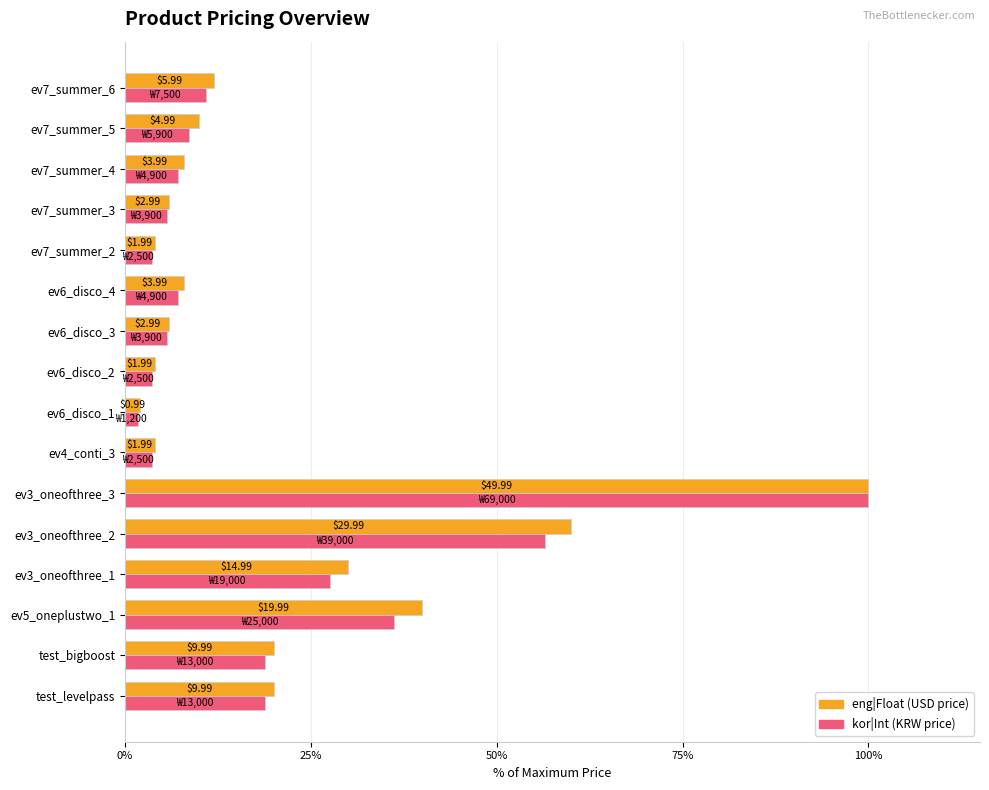

What is the difference between the highest and lowest values at ev6_disco_3?

0.3